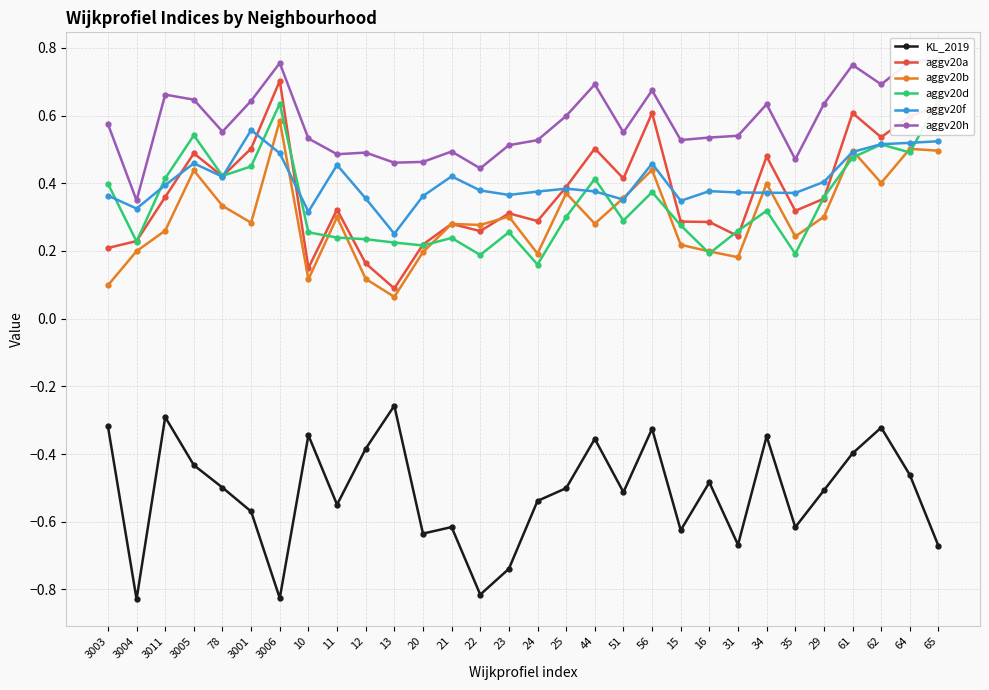

What is the label of the 16th point from the right?

23